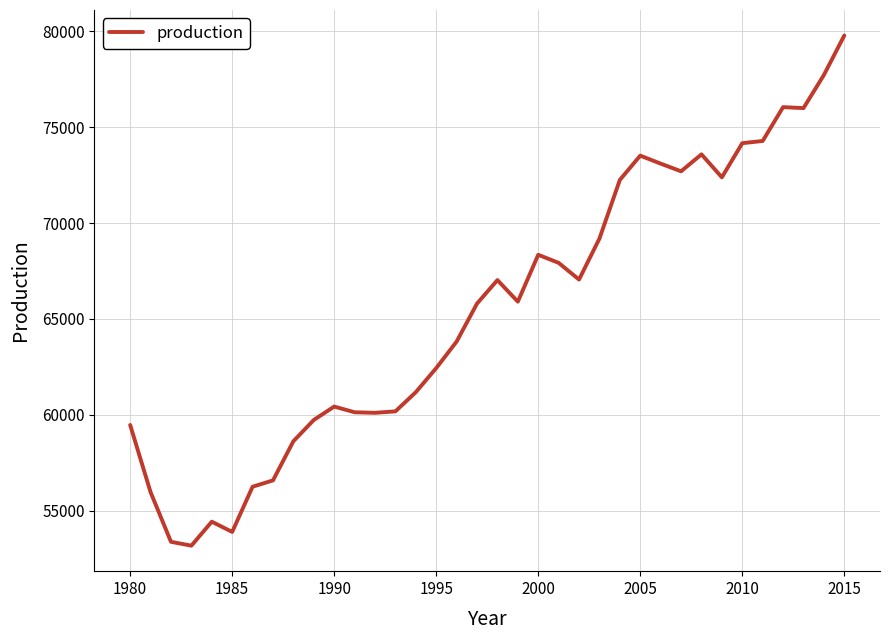

What is the greatest value displayed?

79784.3